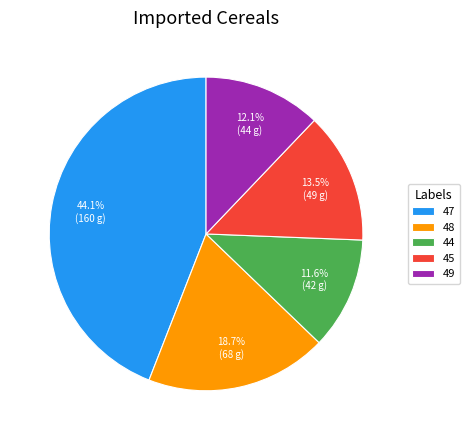

The 47 slice represents 1% of the pie. True or false?

False